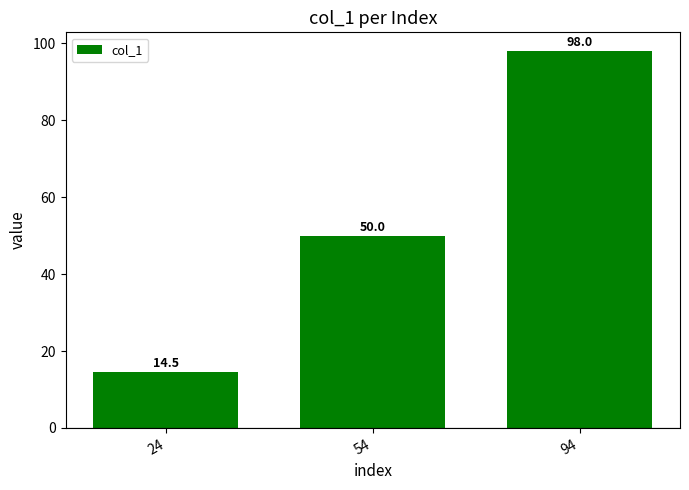

True or false: the data shows 143.3 at 94.

False